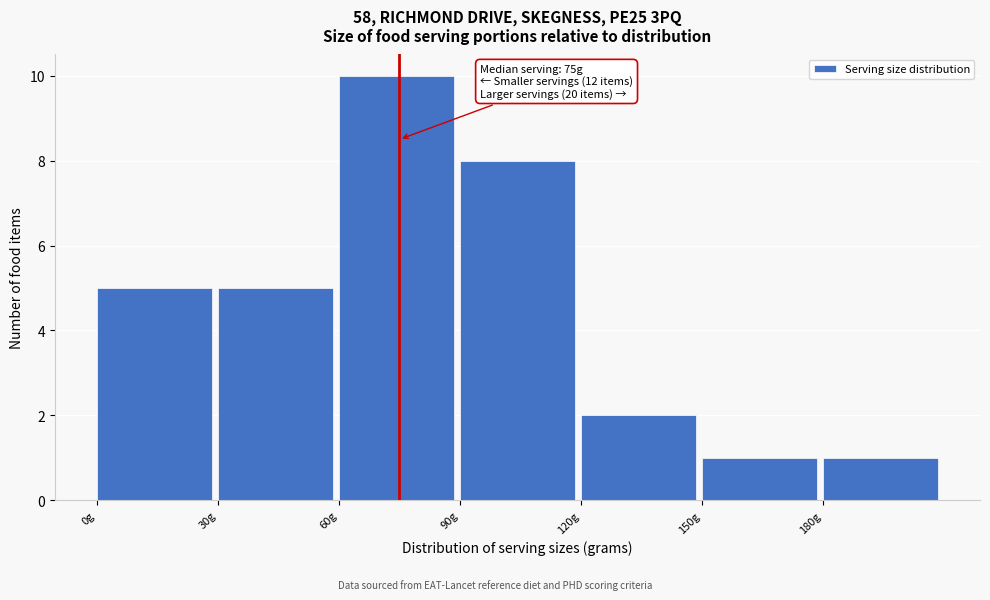

Which range on the x-axis has the tallest bar?

60 to 90